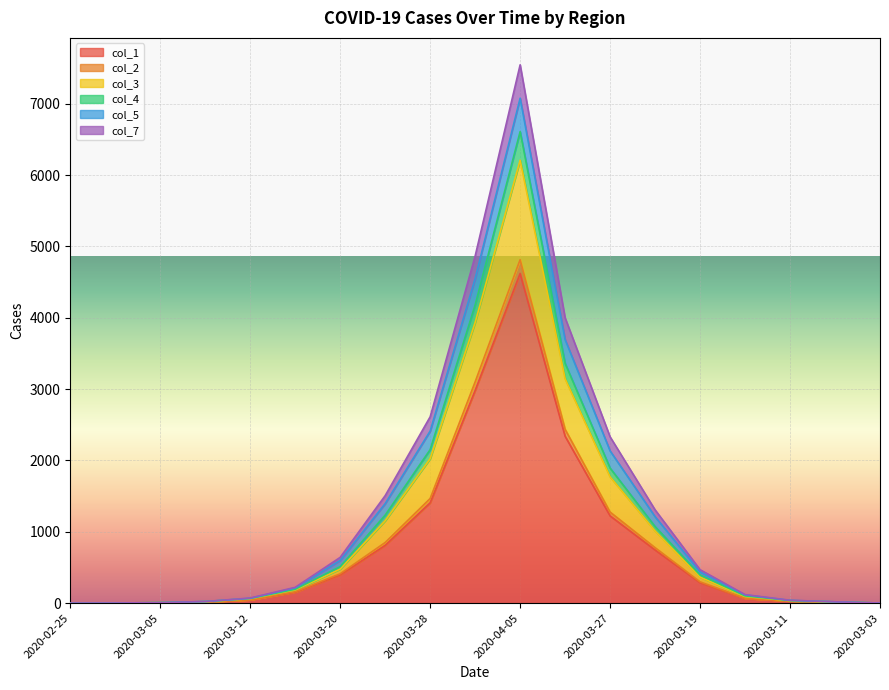

Does the chart display data point markers on the line(s)?

No